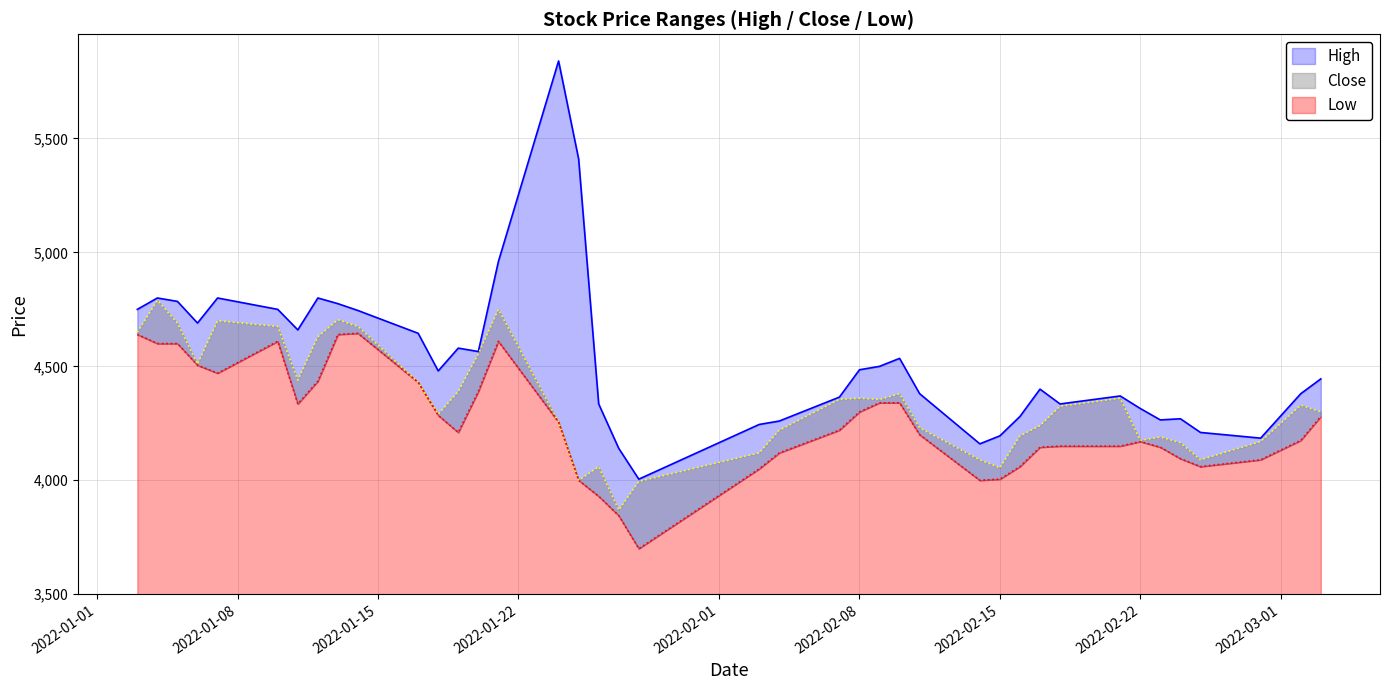

What is the difference between the second highest and second lowest values in the Low series?

795